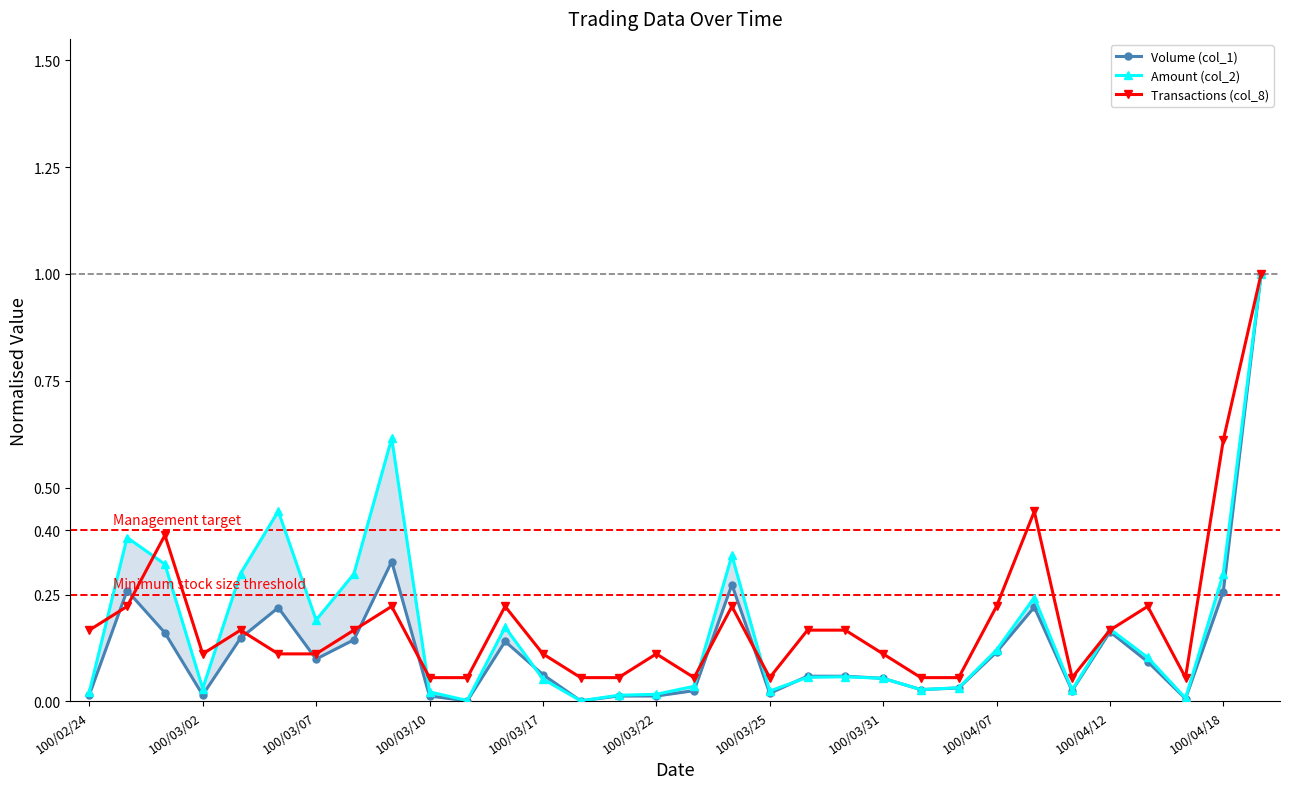

True or false: Amount (col_2) has a value of 0.0 at 29.

False